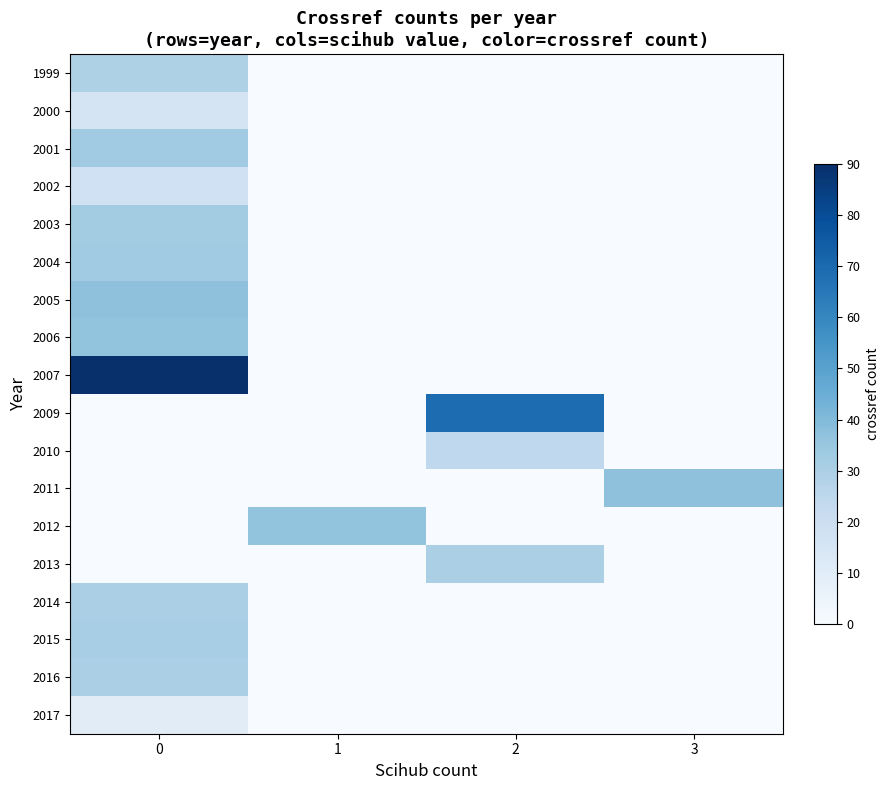

What is the maximum value shown in the chart?

90